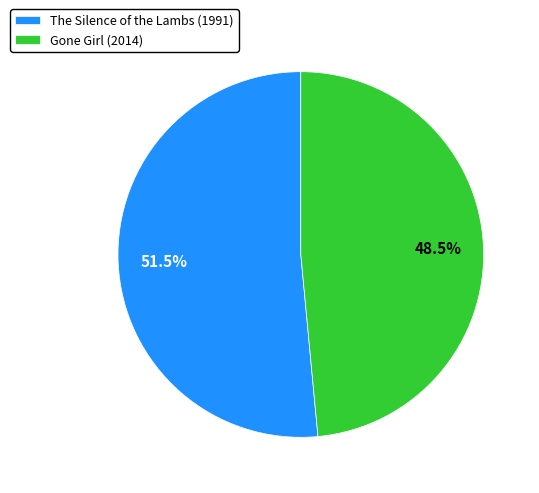

To the nearest percent, what is the difference between the The Silence of the Lambs (1991) and Gone Girl (2014) slice percentages?

3%